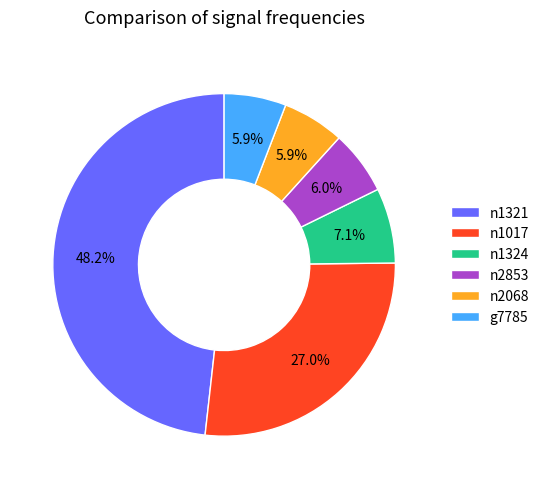

Which slice is the largest?

n1321